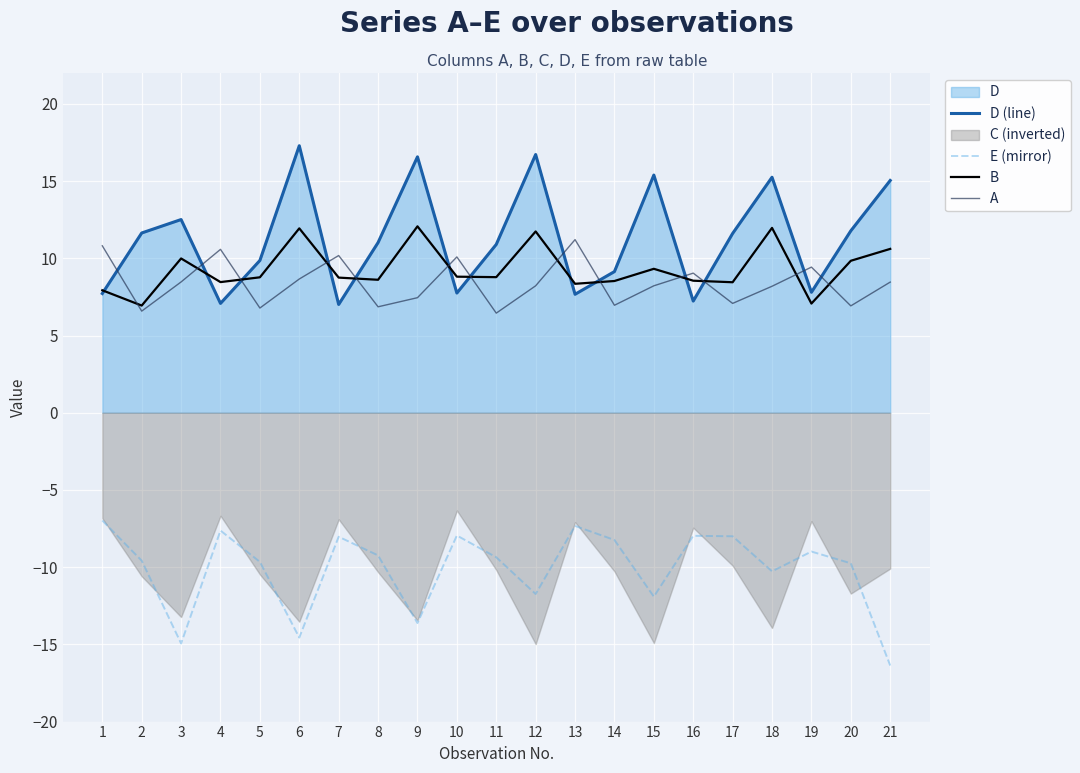

True or false: E (mirror) and D (line) intersect in this chart.

False